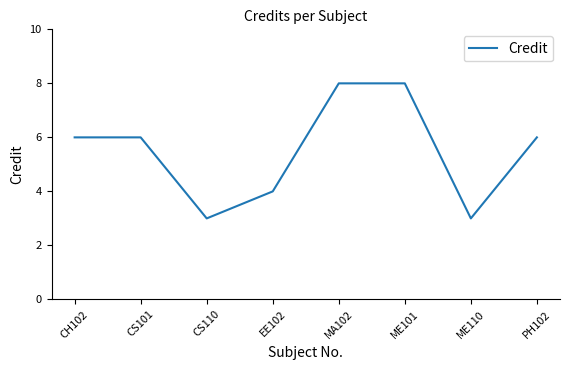

What is the maximum value shown in the chart?

8